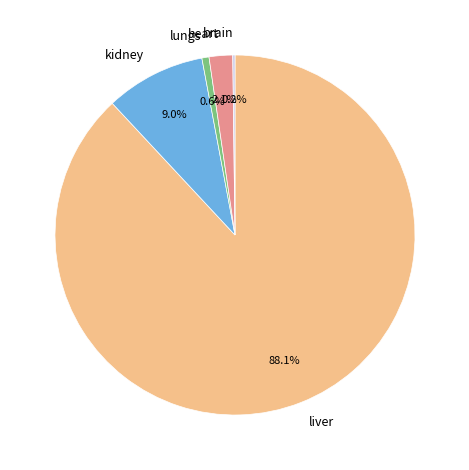

Which has a higher value, heart or kidney?

kidney